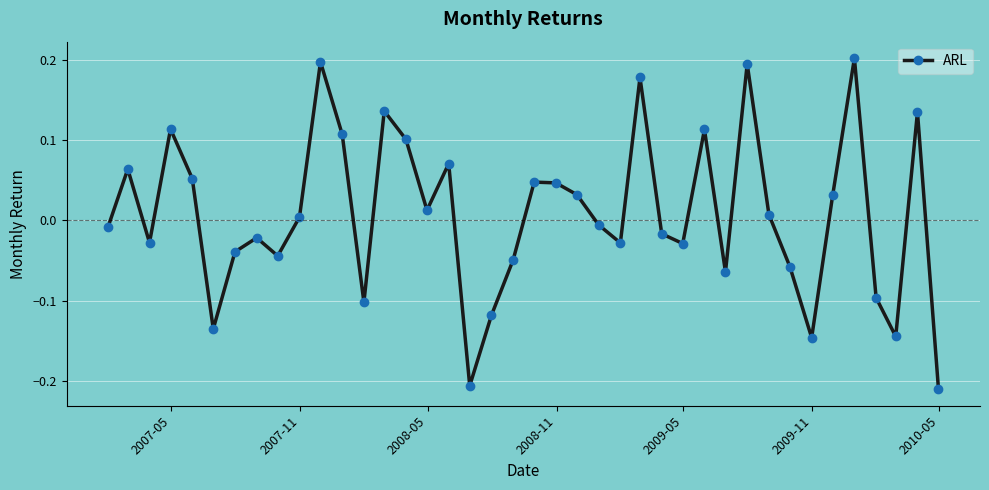

How many negative values are there?

20